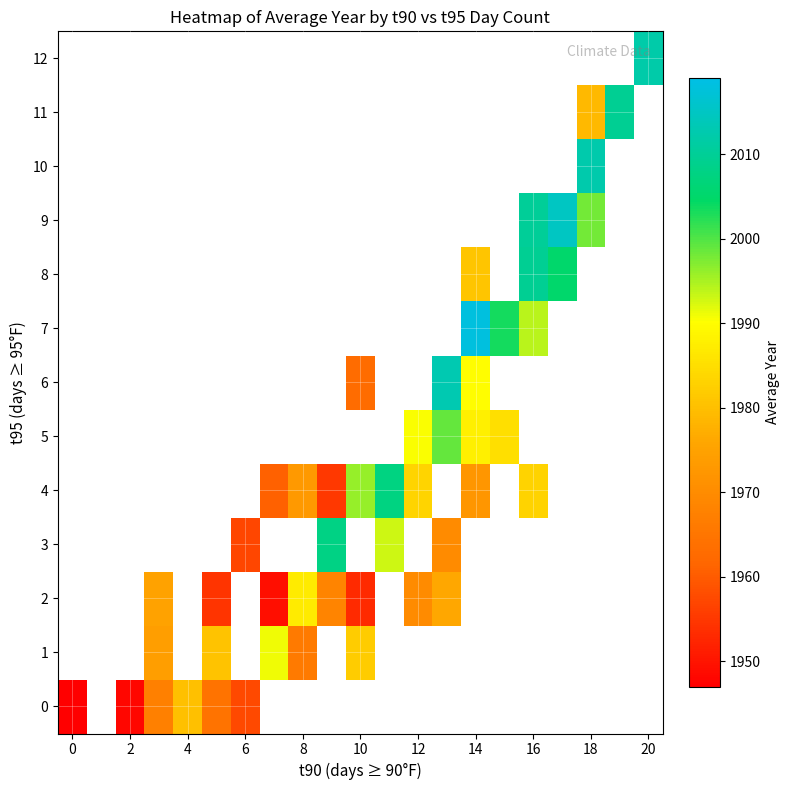

What is the minimum value shown in the chart?

1947.0